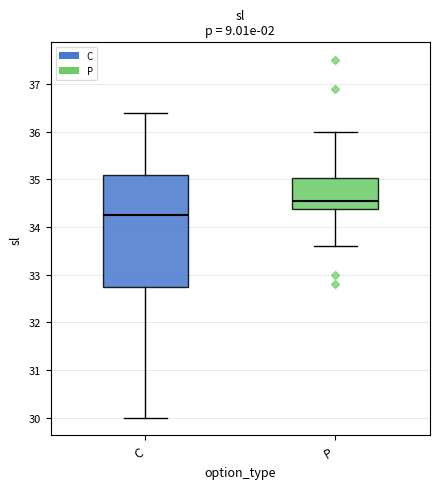

Reading left to right, transcribe this box plot: for each box, give where its median line is, the range the box spans, and where its two whiskers end, as read against the y-axis. The values are not printed on the chart, so give them approximately, as read against the axis.

C: median 34.3, box 32.8 to 35.1, whiskers 30.0 to 36.4
P: median 34.6, box 34.4 to 35.0, whiskers 33.6 to 36.0